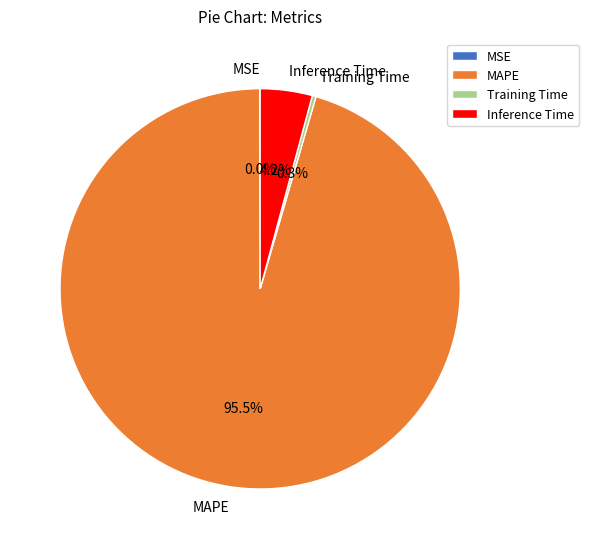

Is there a majority slice in this chart?

Yes